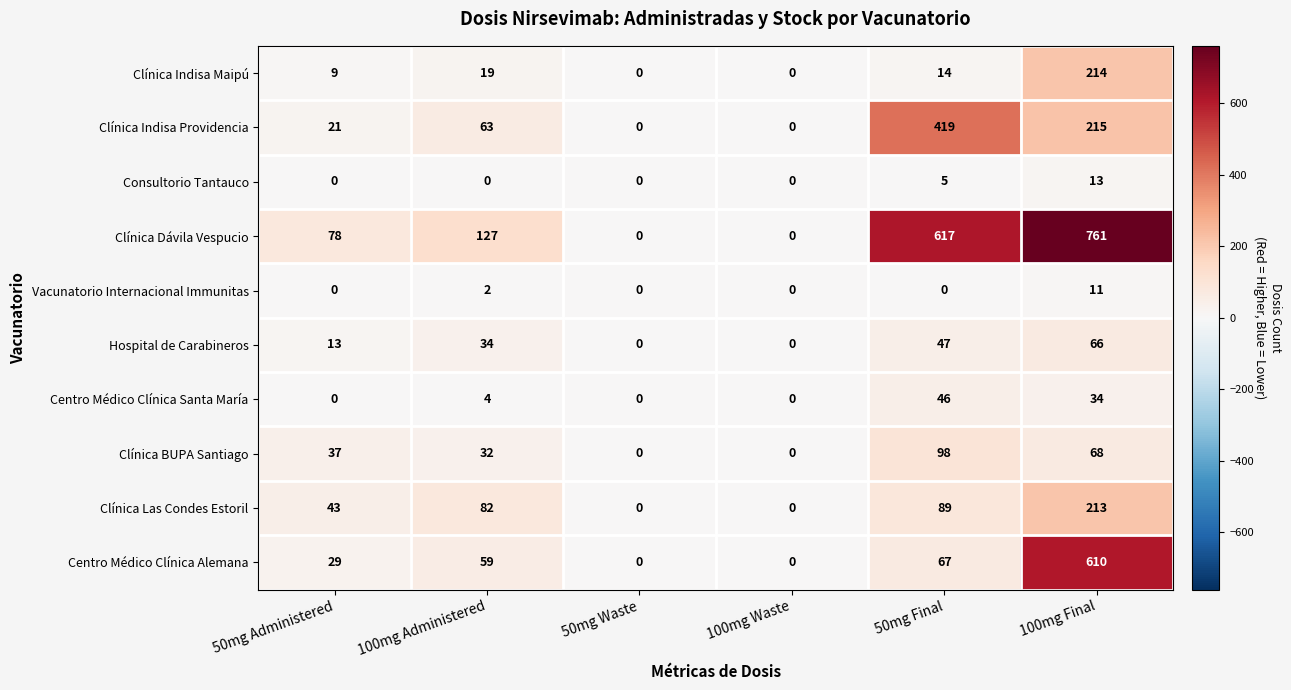

What is the difference between the maximum and minimum values in the Clínica Dávila Vespucio series?

761